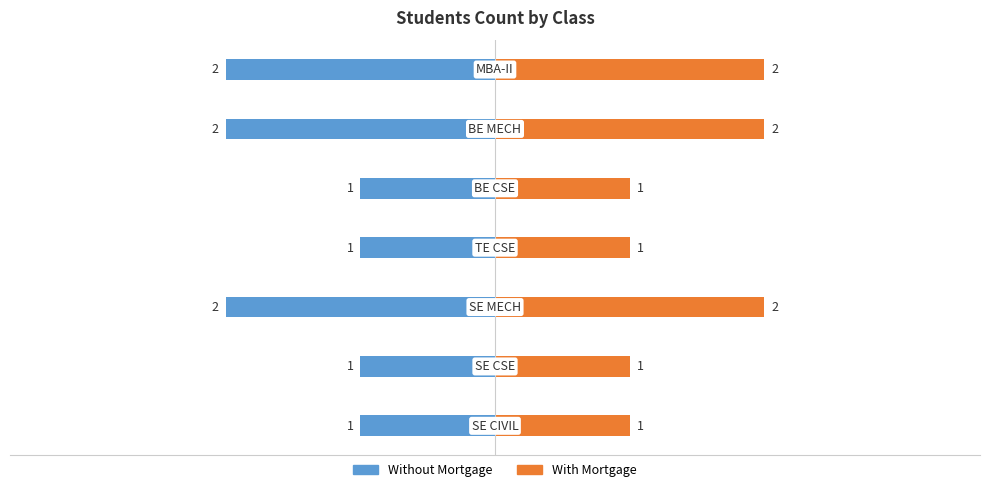

What position from the right is 2?

1